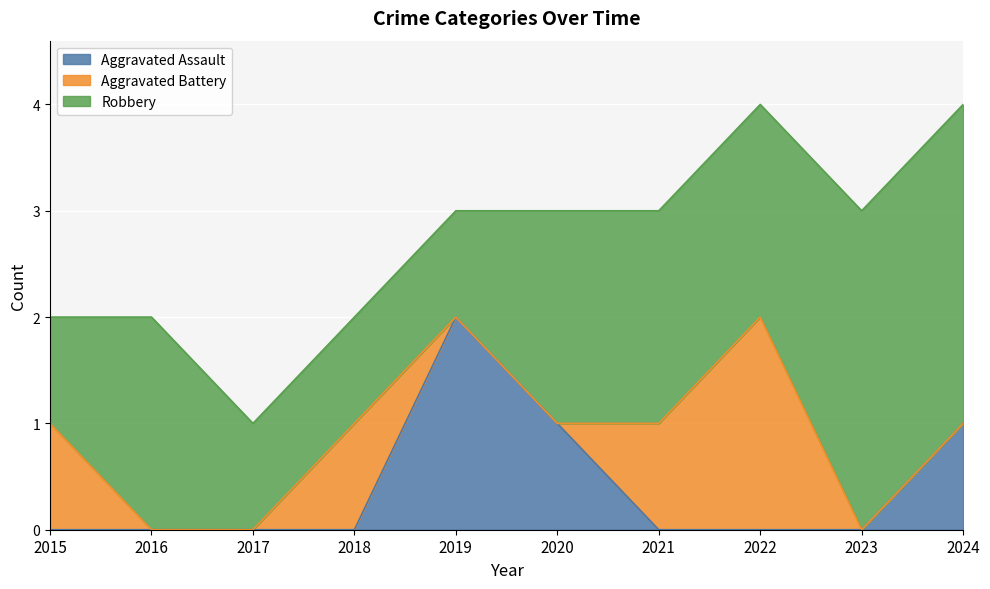

At how many categories does at least one series exceed 1?

7